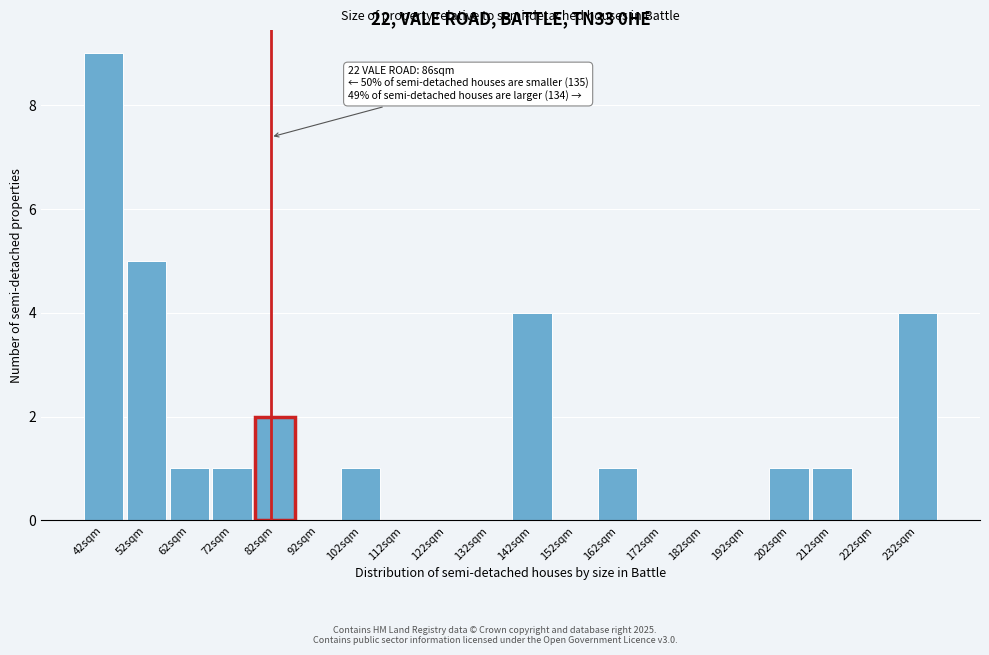

Reading right to left, list all the values displayed in this chart.

232sqm=4	222sqm=0	212sqm=1	202sqm=1	192sqm=0	182sqm=0	172sqm=0	162sqm=1	152sqm=0	142sqm=4	132sqm=0	122sqm=0	112sqm=0	102sqm=1	92sqm=0	82sqm=2	72sqm=1	62sqm=1	52sqm=5	42sqm=9